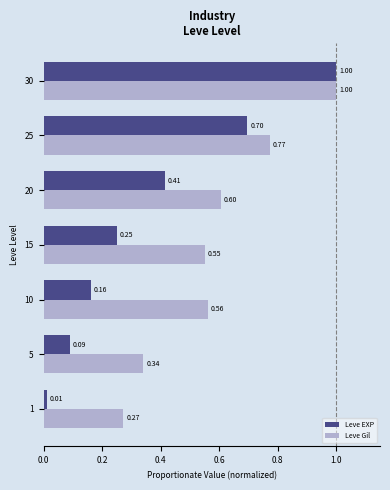

How many data points does each series have?

7